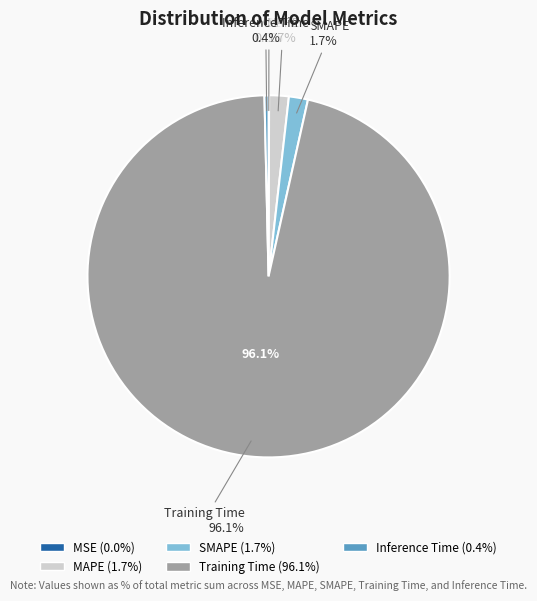

Which category has the biggest portion of the pie?

Training Time